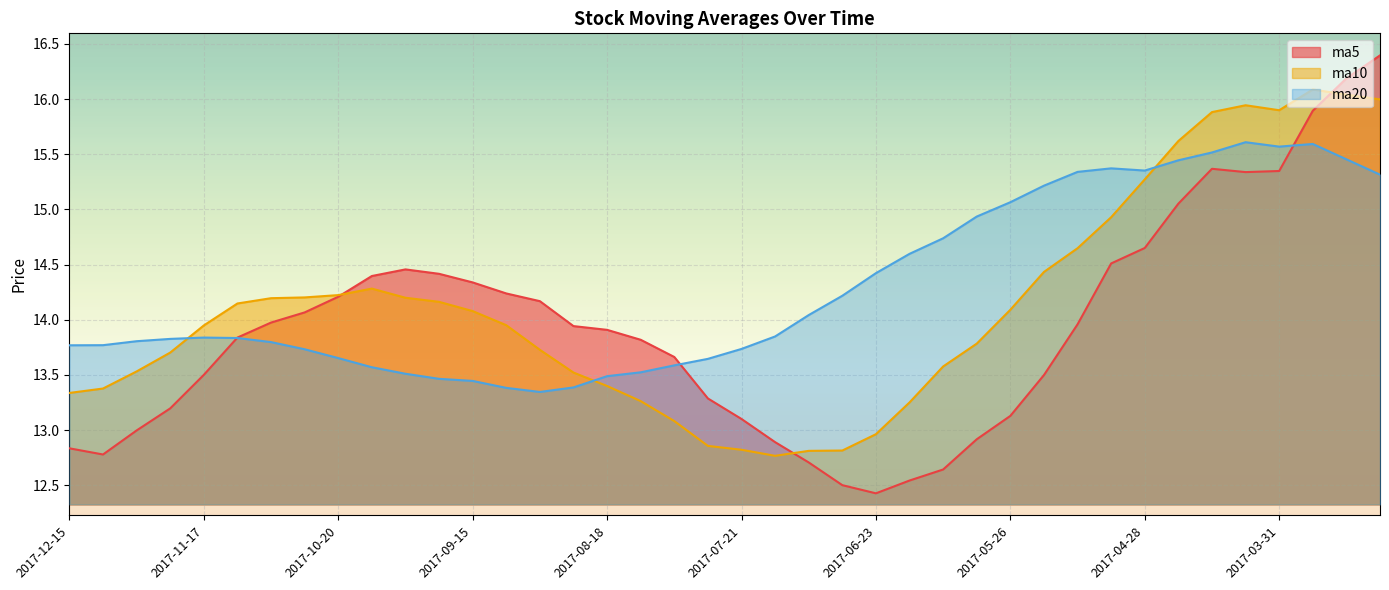

Rank the series by their maximum value, from lowest to highest.

ma20, ma10, ma5